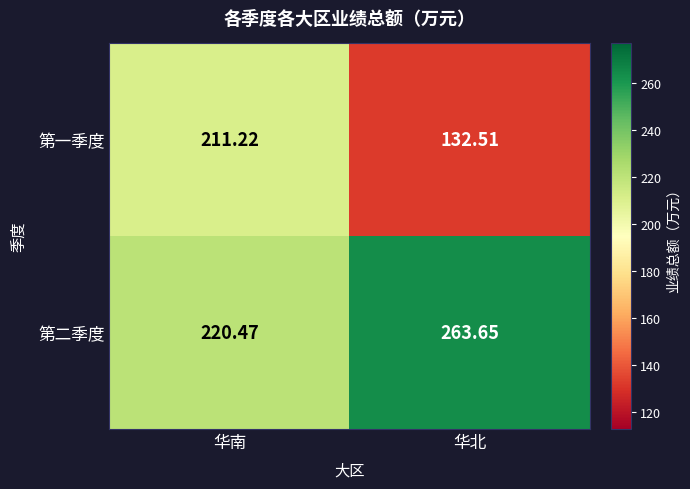

At which label is 第一季度 closest to 171?

华北